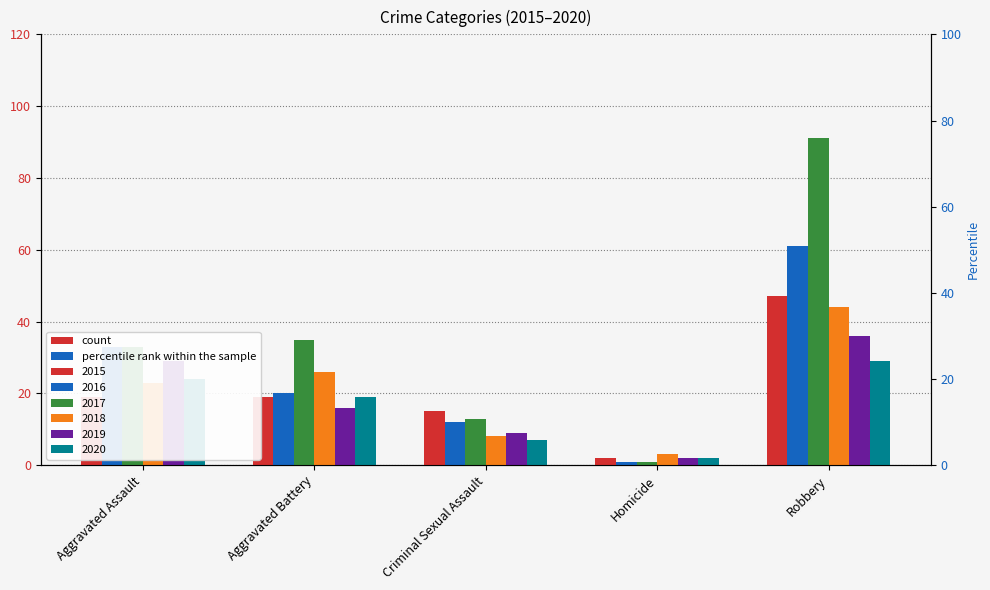

How many bars are there in total?

30